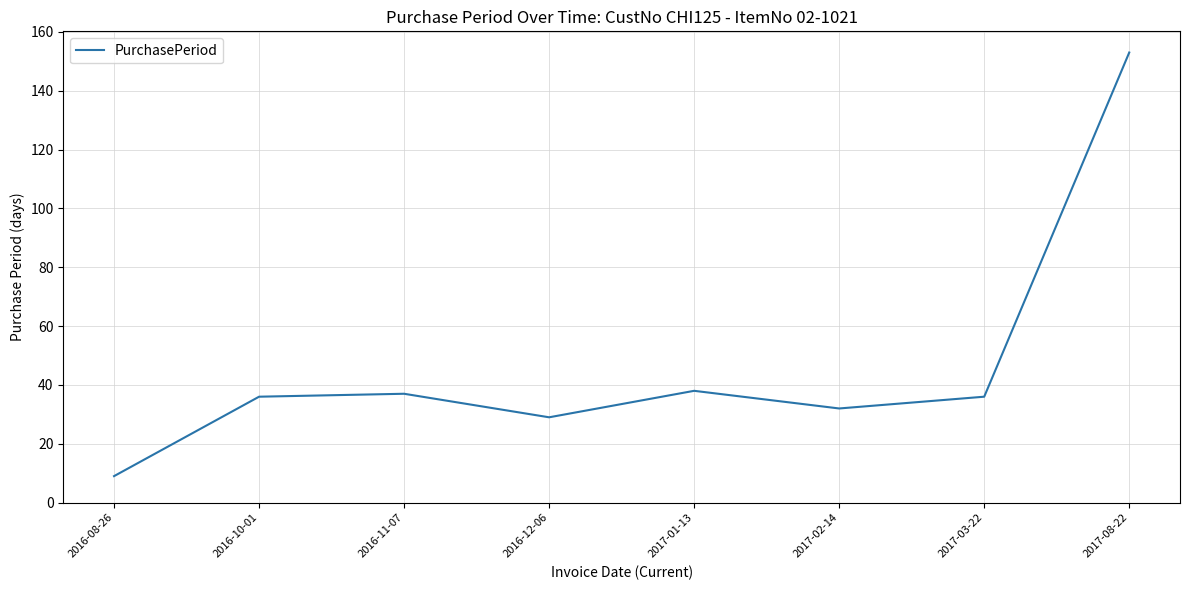

The chart shows a value of 37 at 2016-11-07. True or false?

True